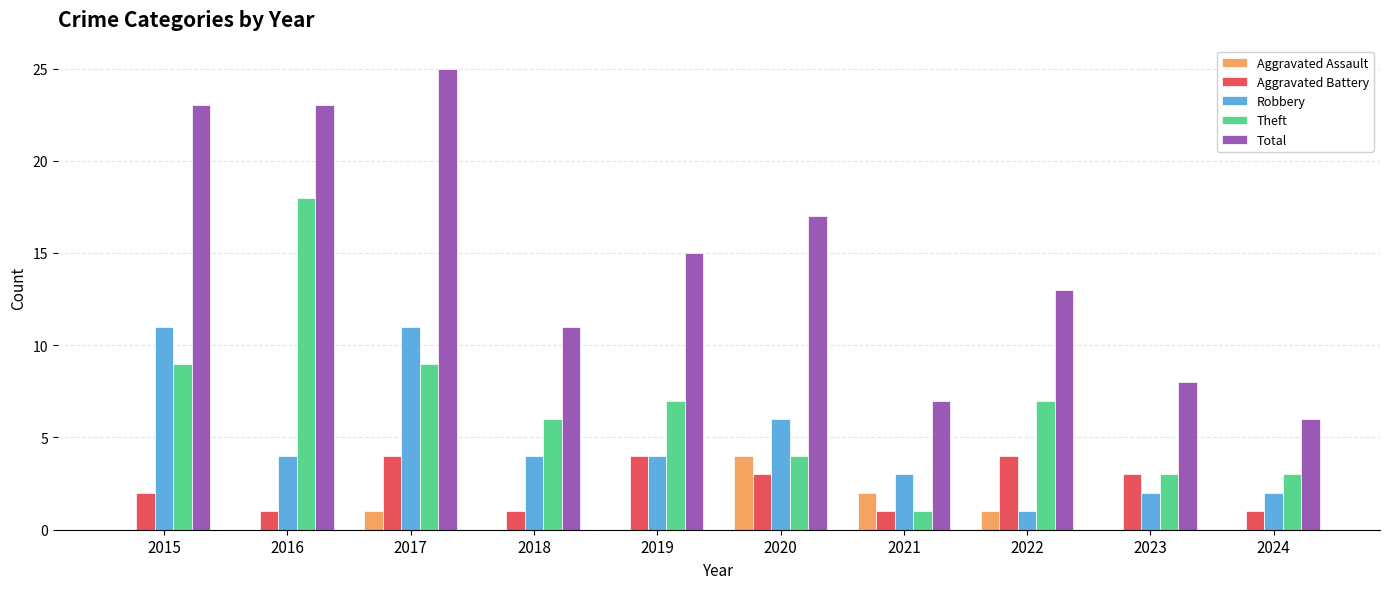

Where is Aggravated Battery nearest to the value 2?

2015